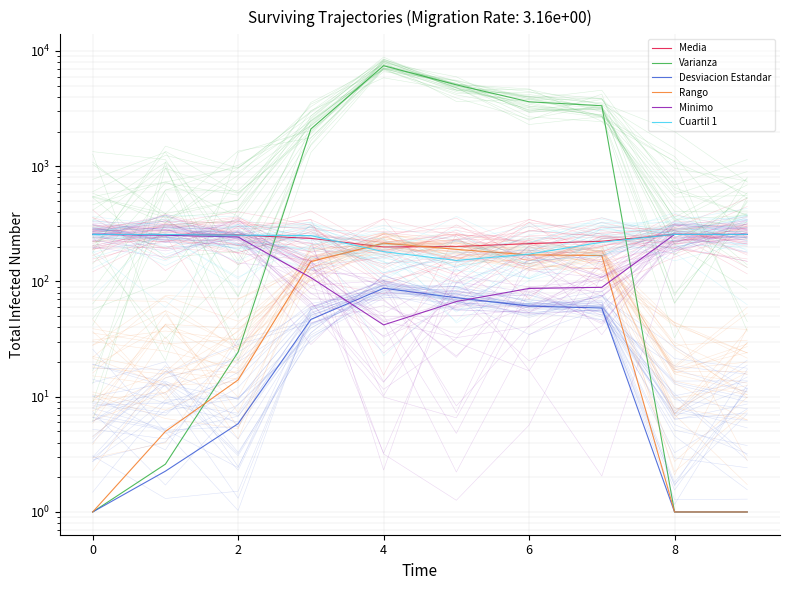

True or false: Rango and Minimo cross at least once.

True